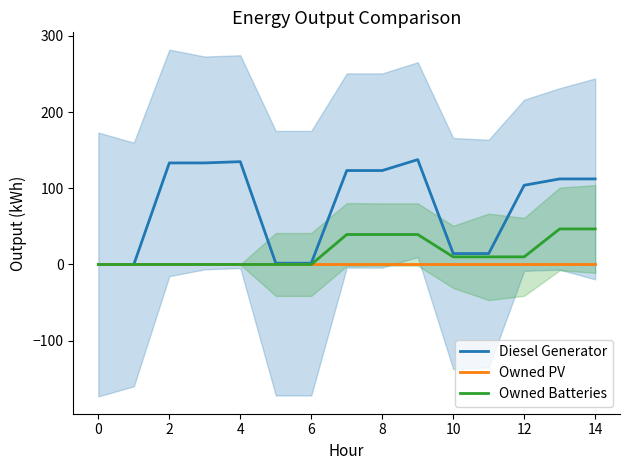

Which series has the largest range (max minus min)?

Diesel Generator